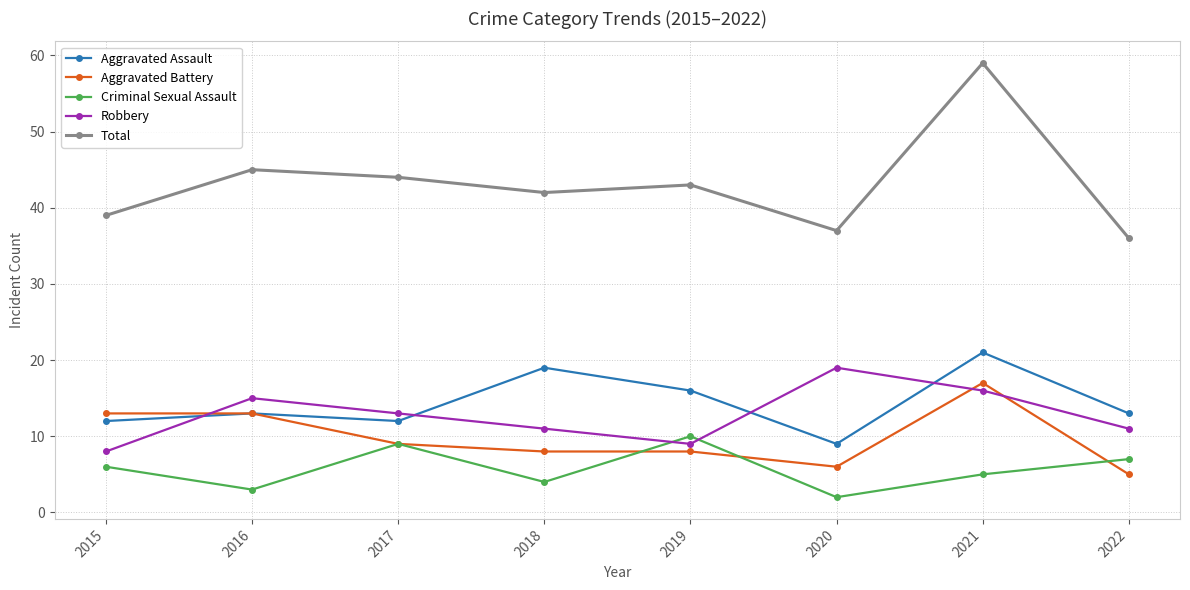

Reading left to right, transcribe all the data shown in this chart.

Aggravated Assault: 2015=12	2016=13	2017=12	2018=19	2019=16	2020=9	2021=21	2022=13
Aggravated Battery: 2015=13	2016=13	2017=9	2018=8	2019=8	2020=6	2021=17	2022=5
Criminal Sexual Assault: 2015=6	2016=3	2017=9	2018=4	2019=10	2020=2	2021=5	2022=7
Robbery: 2015=8	2016=15	2017=13	2018=11	2019=9	2020=19	2021=16	2022=11
Total: 2015=39	2016=45	2017=44	2018=42	2019=43	2020=37	2021=59	2022=36